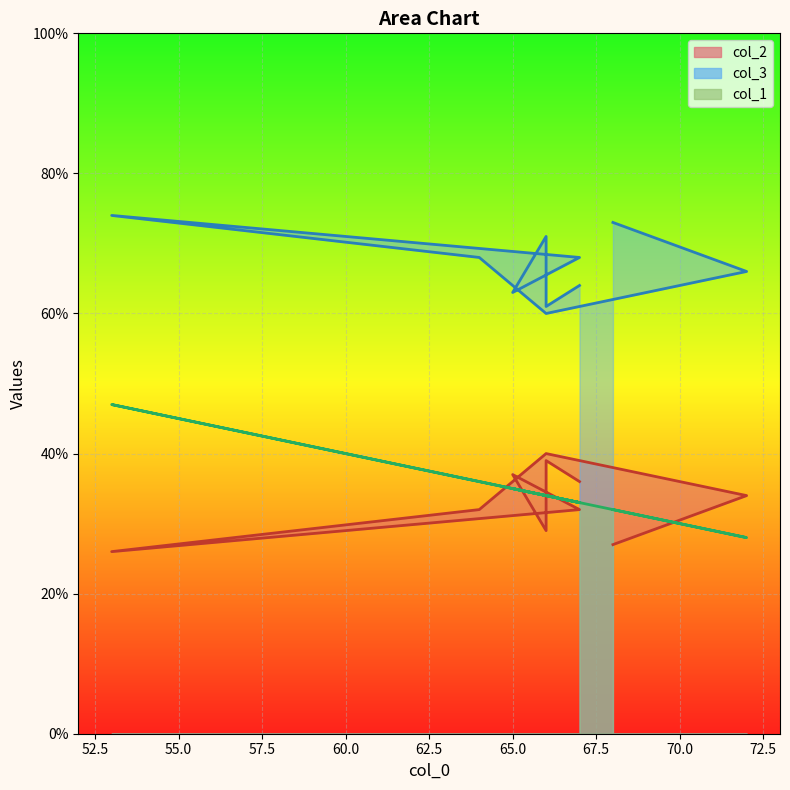

Is it true that col_1 equals 42 at 72?

False